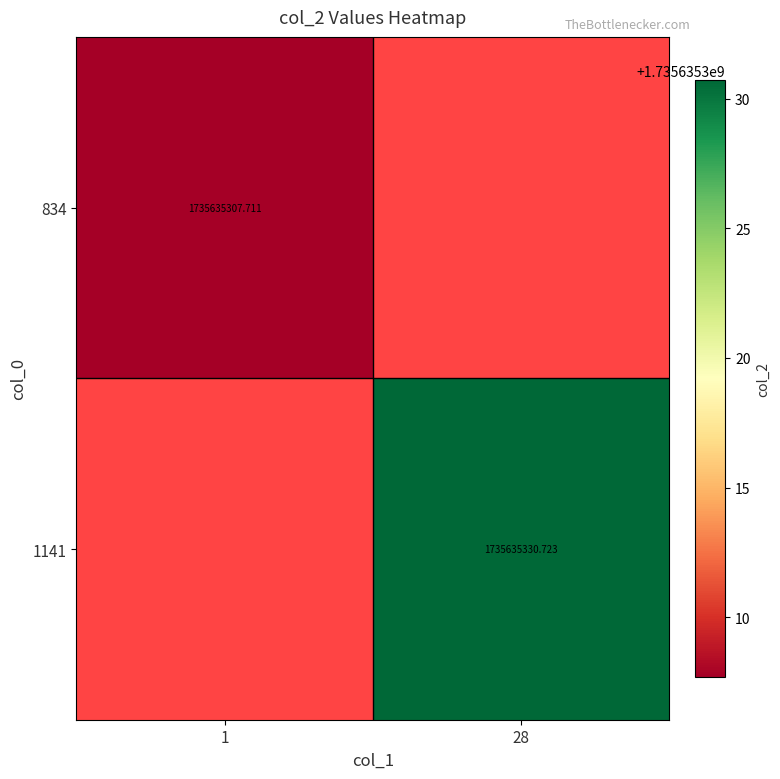

How many data points in 1141 are above 1735635330?

1